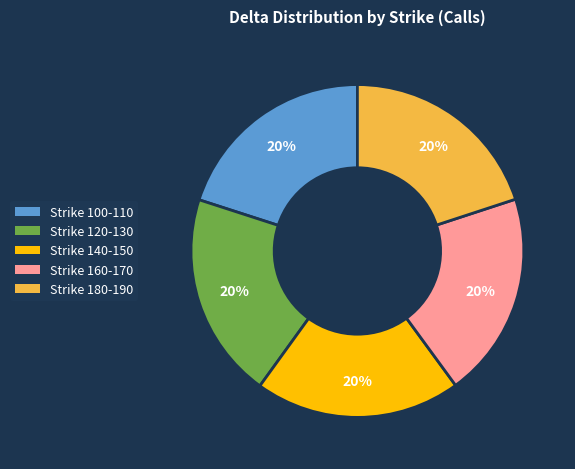

Does any single category account for the majority?

No